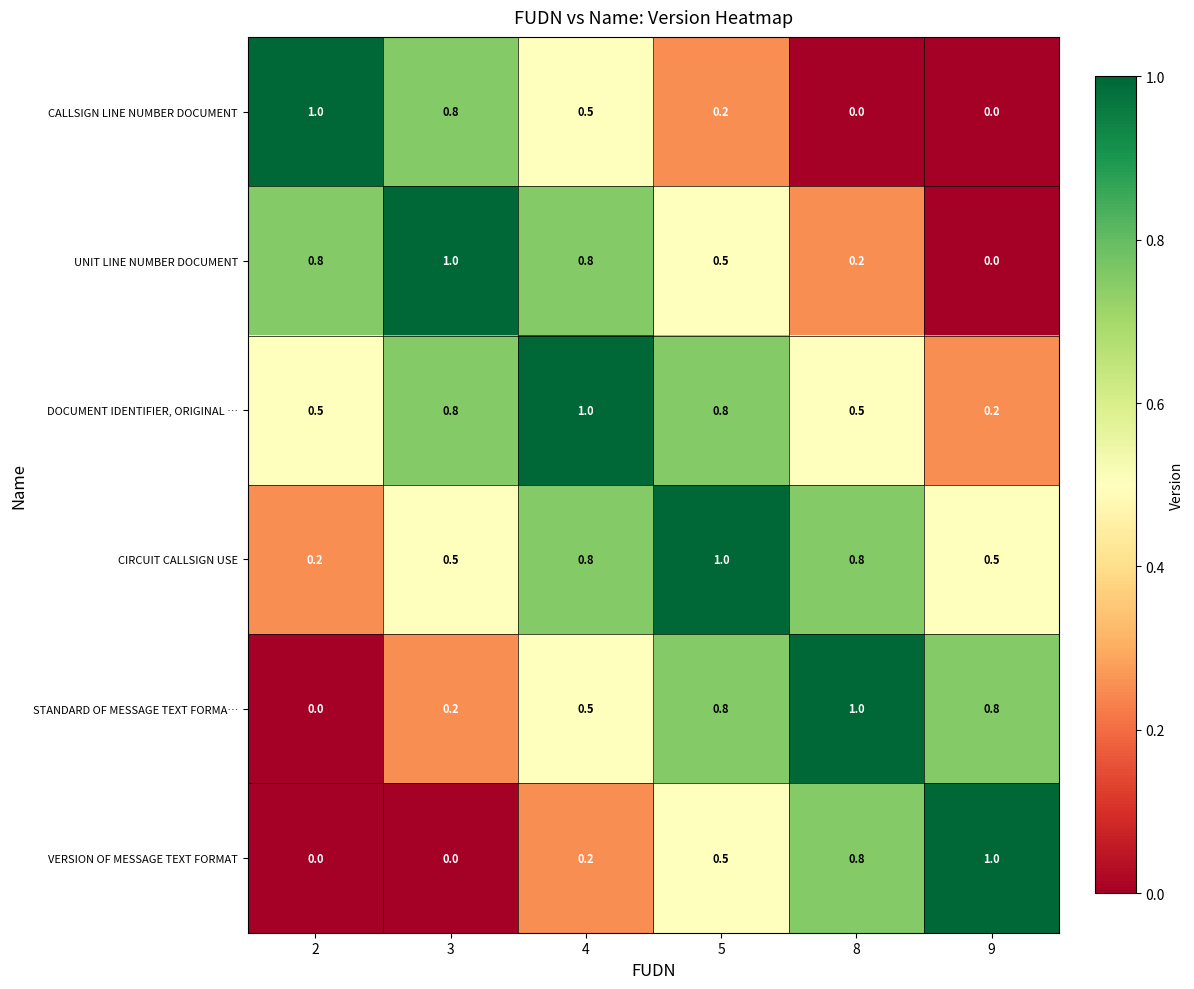

Which category has the lowest value in the UNIT LINE NUMBER DOCUMENT series?

9